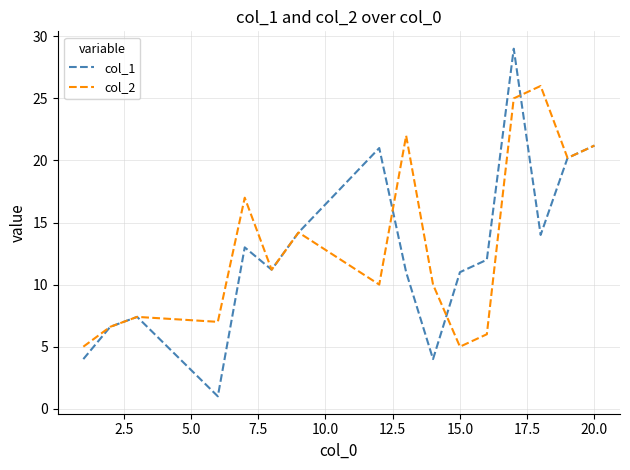

What is the maximum value for col_1?

29.0